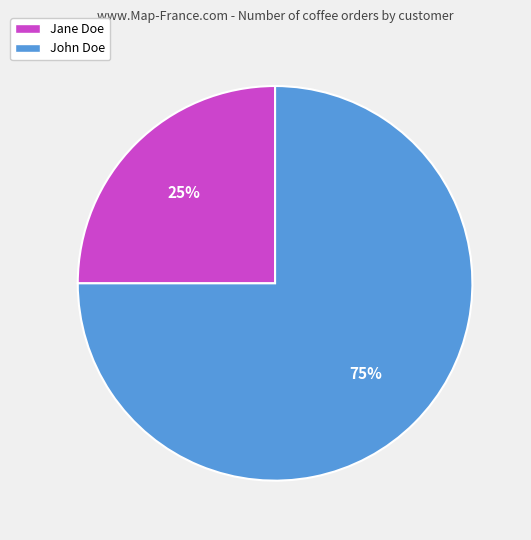

Between Jane Doe and John Doe, which is larger?

John Doe